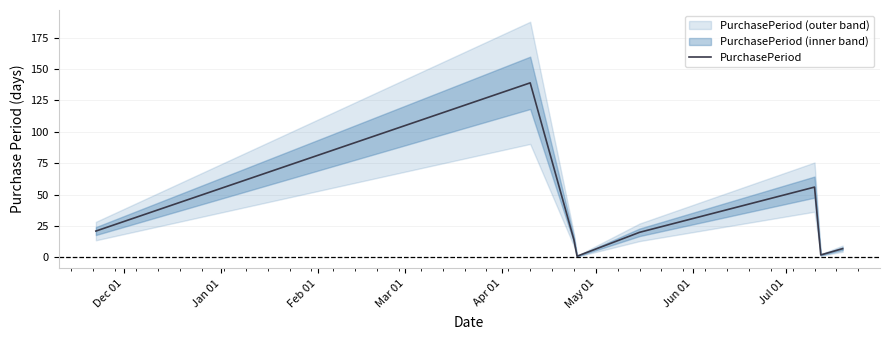

How many data points are less than 20?

4